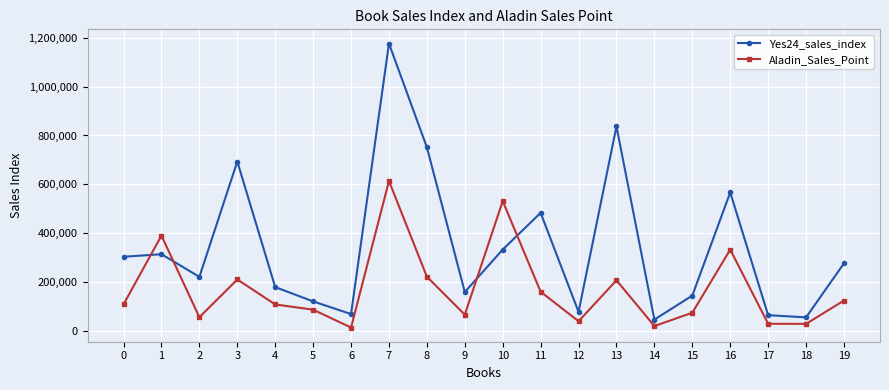

How many interior local peaks does the Aladin_Sales_Point series have?

6